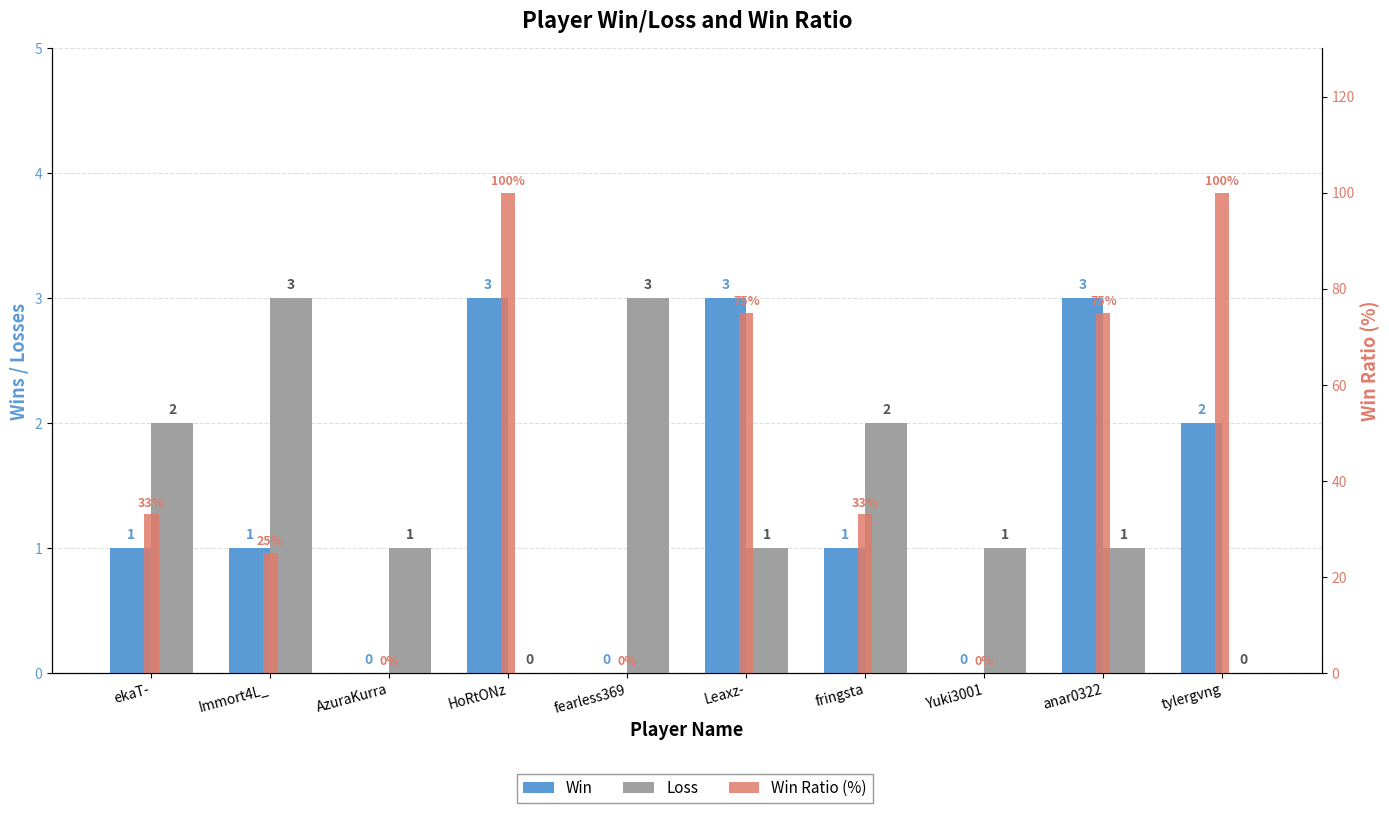

How many Win Ratio (%) values are between 0 and 75?

8